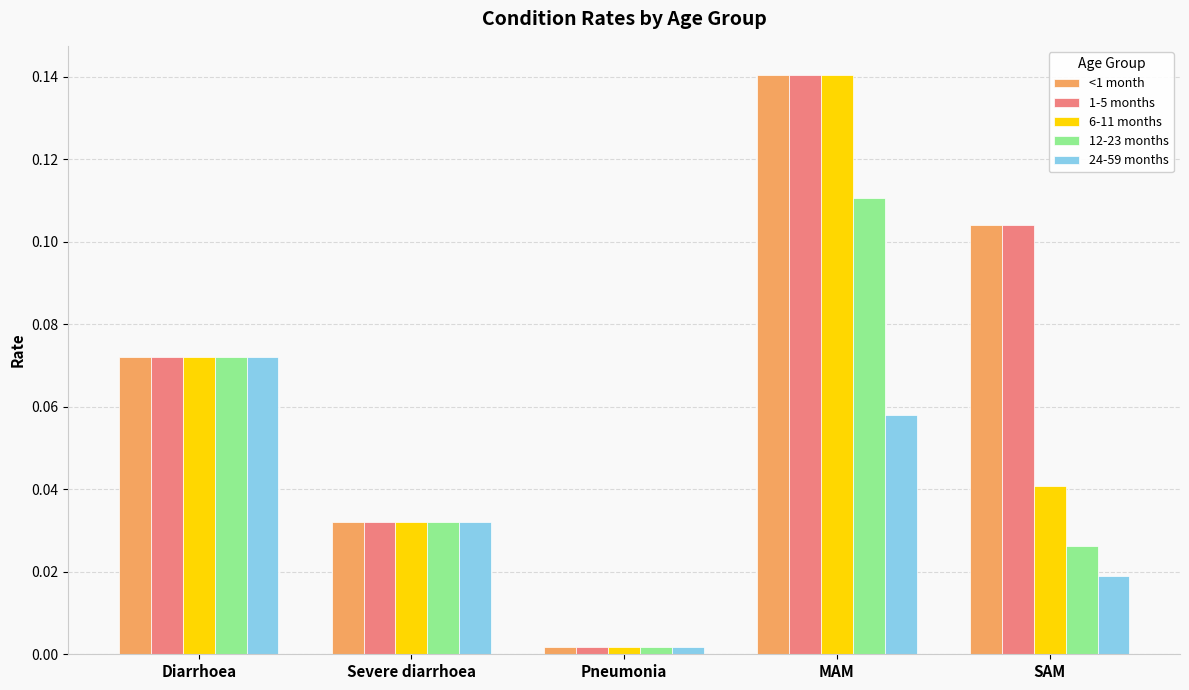

At which label does 24-59 months reach its minimum?

Pneumonia